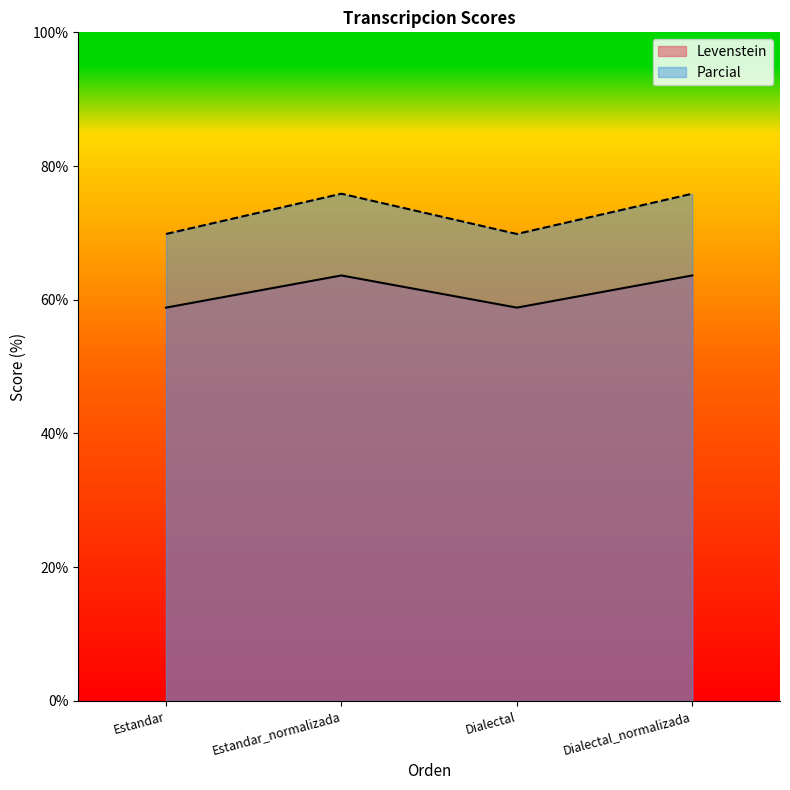

How many data points in Levenstein are less than 63?

2